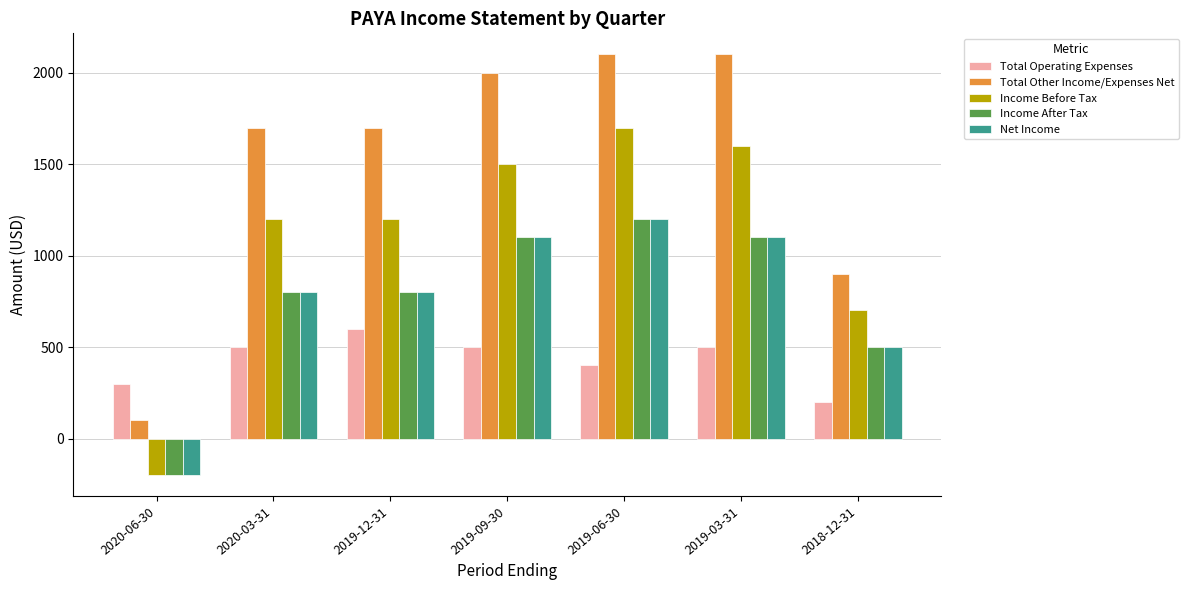

Which series has the largest range (max minus min)?

Total Other Income/Expenses Net